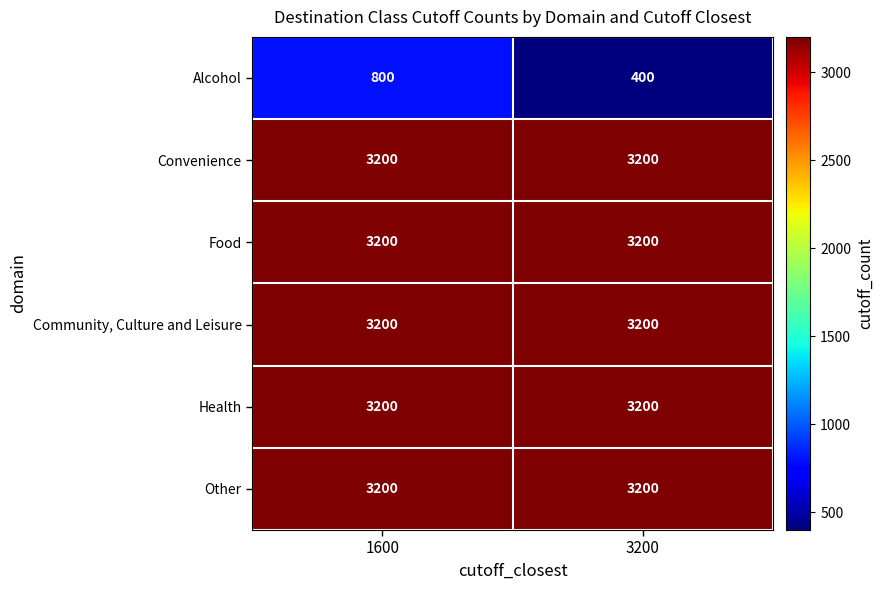

What is the total value across all series at 1600?

16800